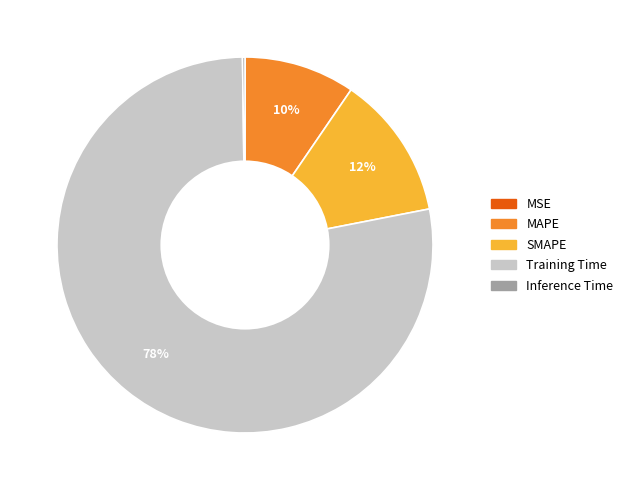

Which category has the biggest portion of the pie?

Training Time